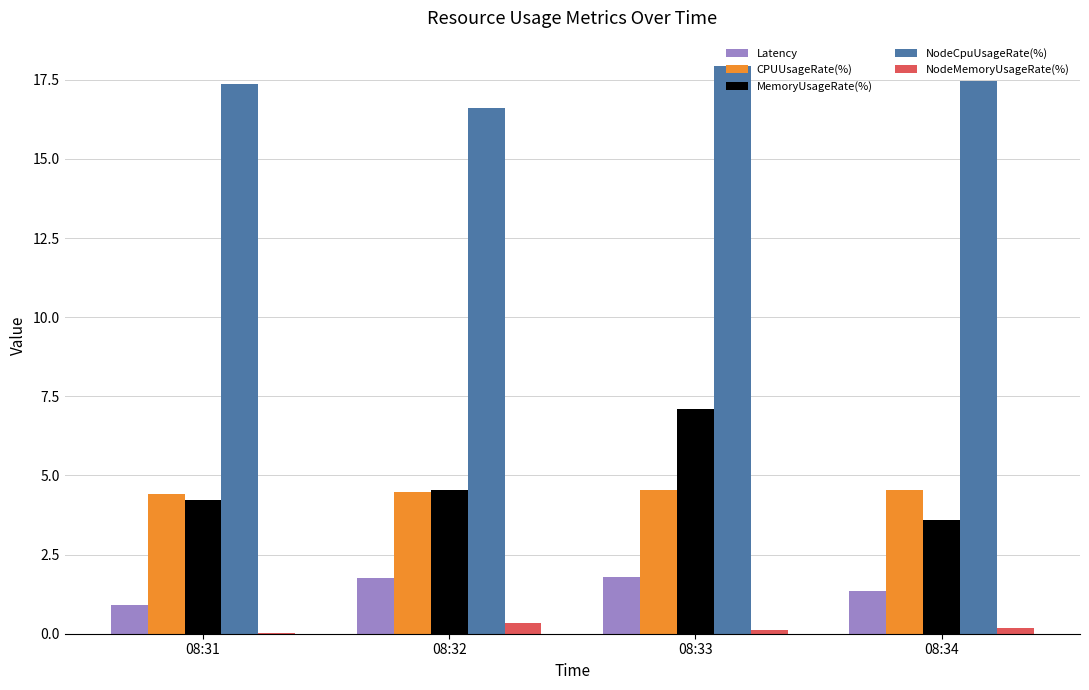

What is the sum of all CPUUsageRate(%) values?

18.0